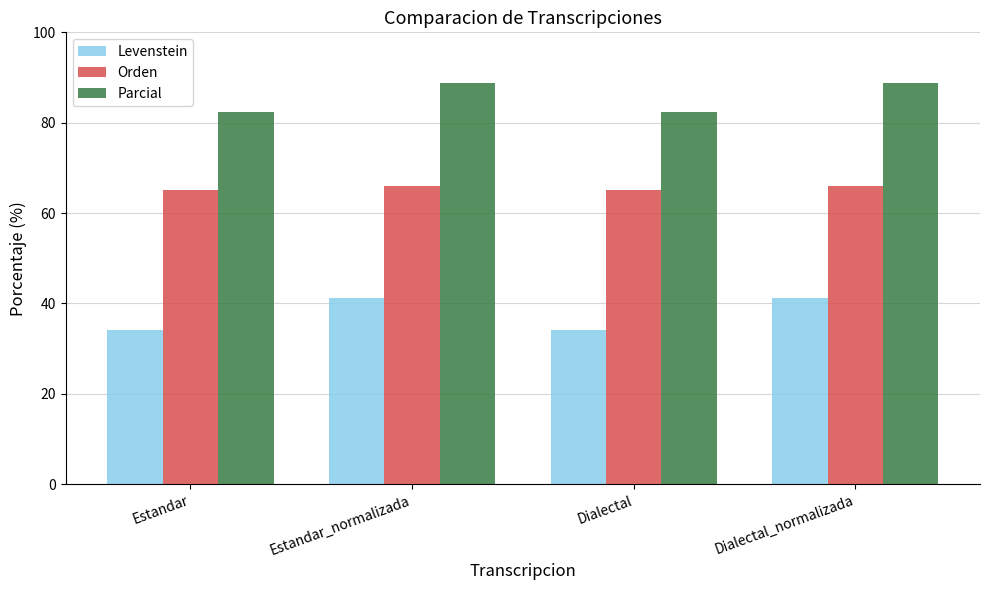

What is the label of the 4th bar from the right?

Estandar